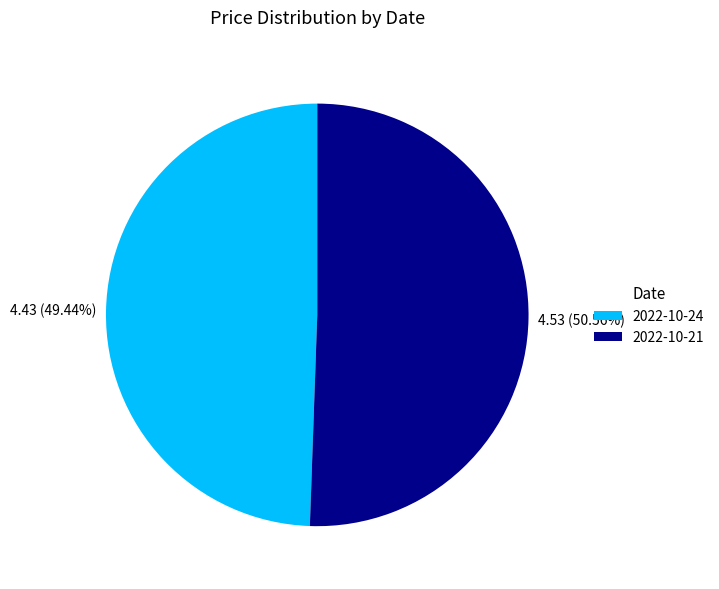

To the nearest percent, what is the difference between the largest and smallest slice percentages?

1%